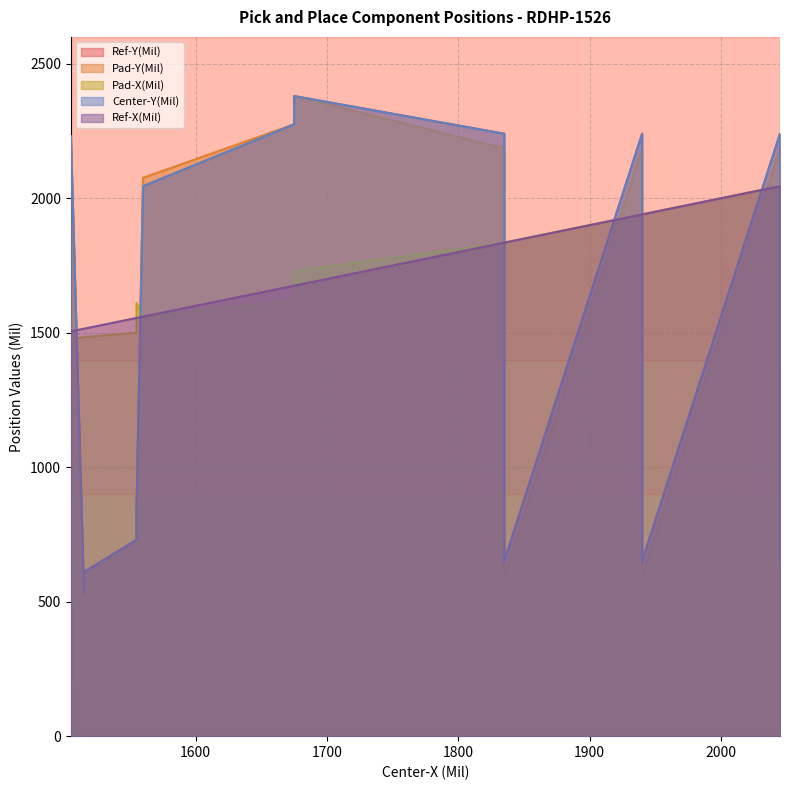

How many times do Ref-X(Mil) and Pad-Y(Mil) cross each other?

1